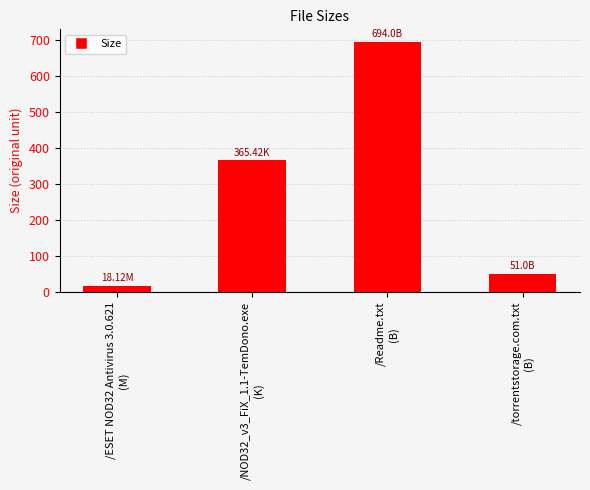

What position from the right is /NOD32_v3_FiX_1.1-TemDono.exe
(K)?

3